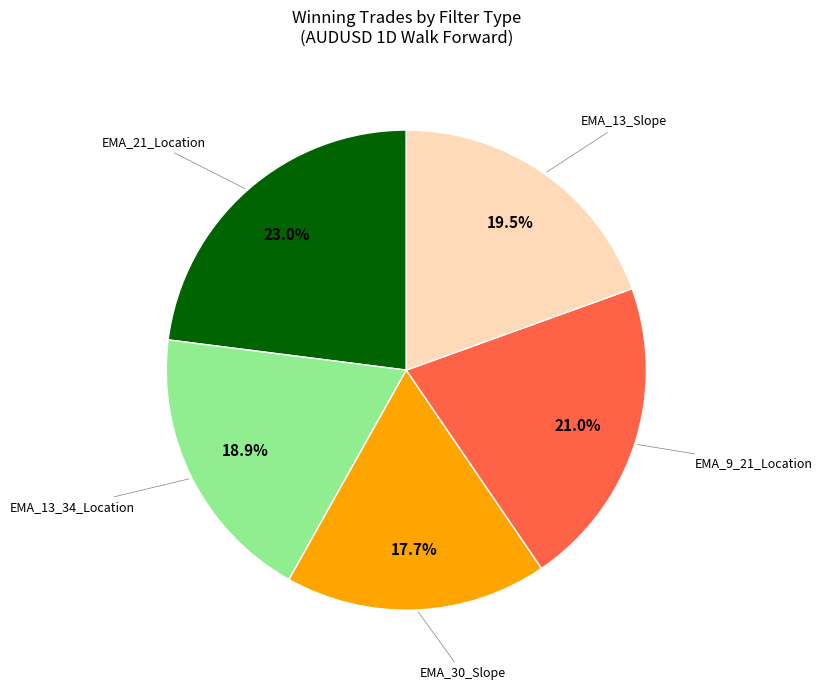

Is there any slice that represents more than half of the pie?

No